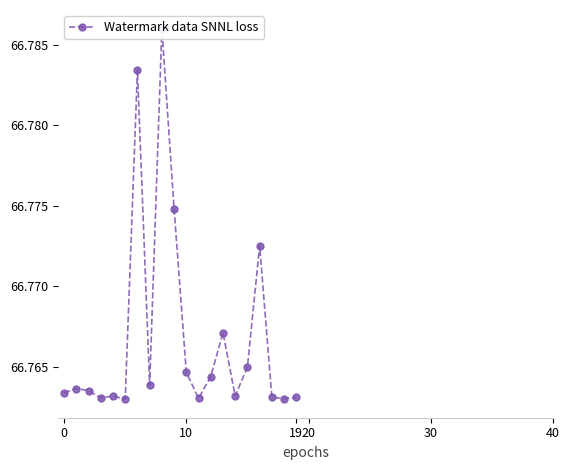

How many points are lower than both their immediate neighbors (excluding endpoints)?

6